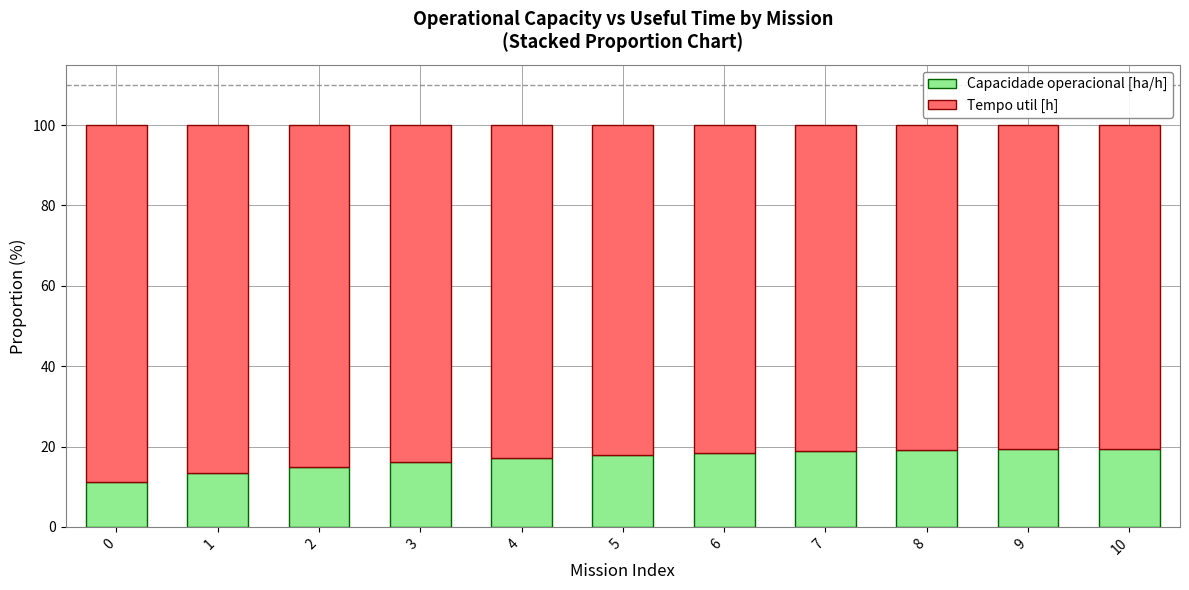

What is the total value across all series at 6?

100.0